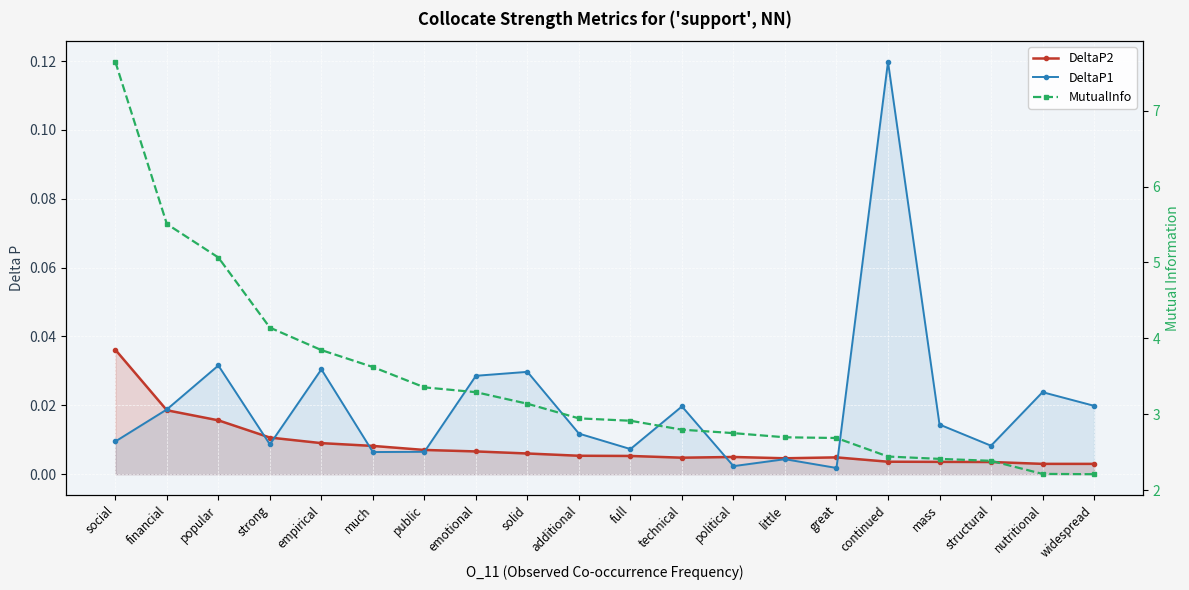

Is the value of DeltaP1 at emotional greater than the value of DeltaP2 at technical?

Yes